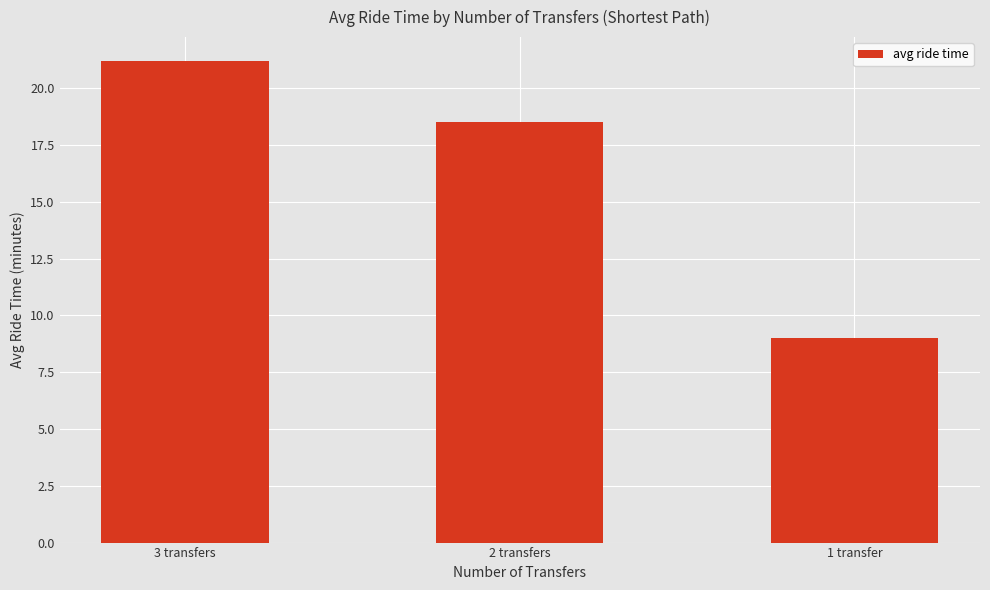

What is the average value?

16.2